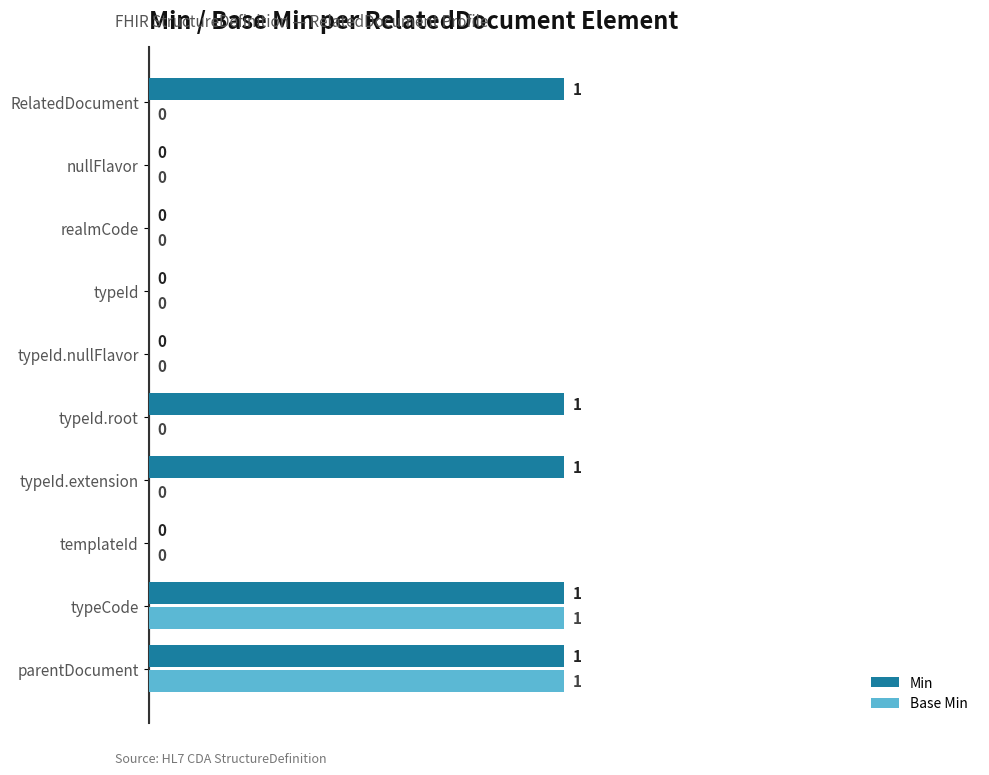

Which series has the largest total across all categories?

Min